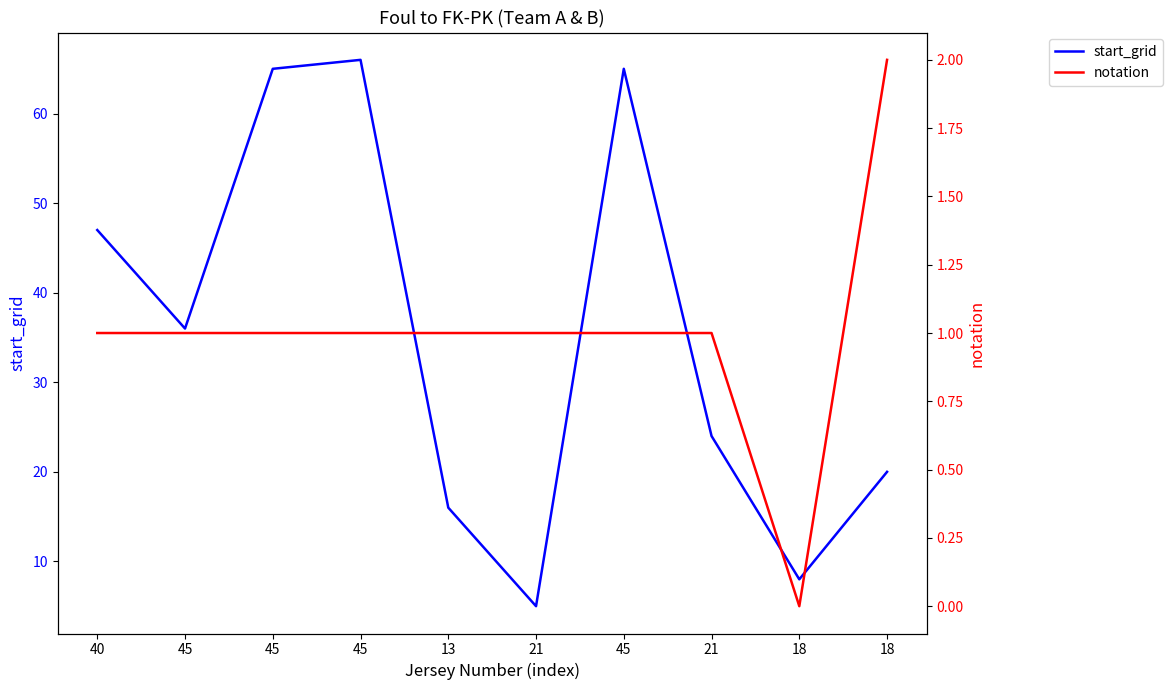

The start_grid series shows 32 at 21. True or false?

False